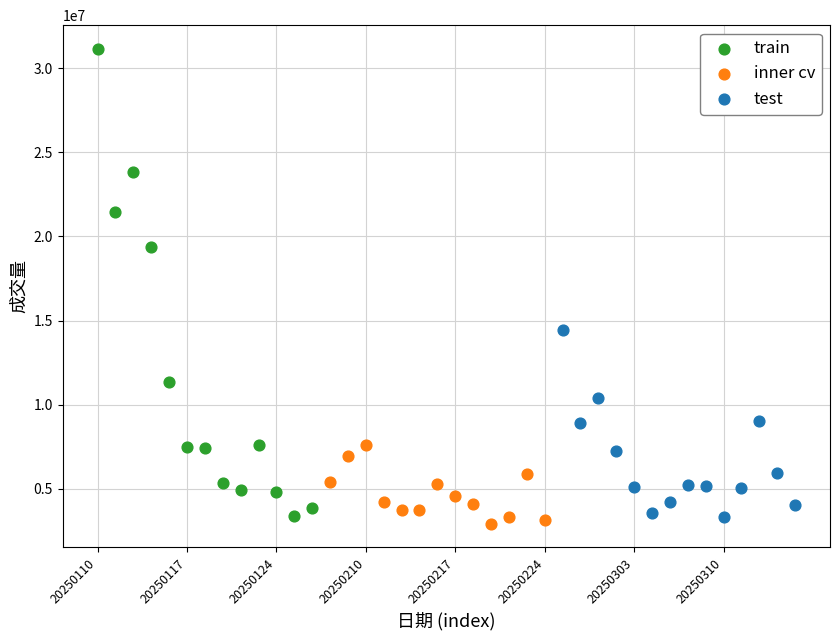

Which series reaches the maximum Y coordinate?

train